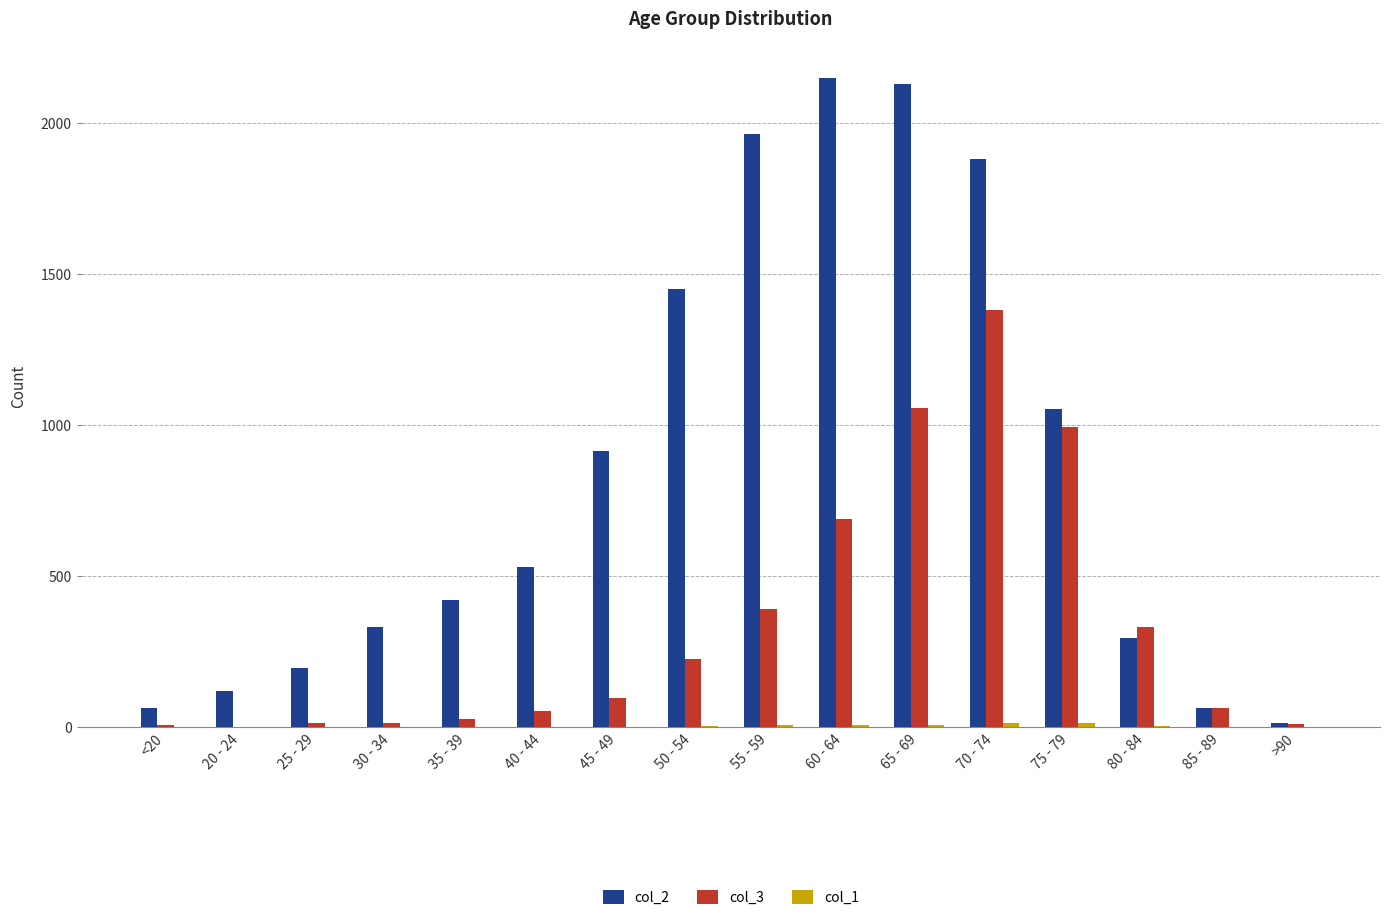

Which series has the largest total across all categories?

col_2